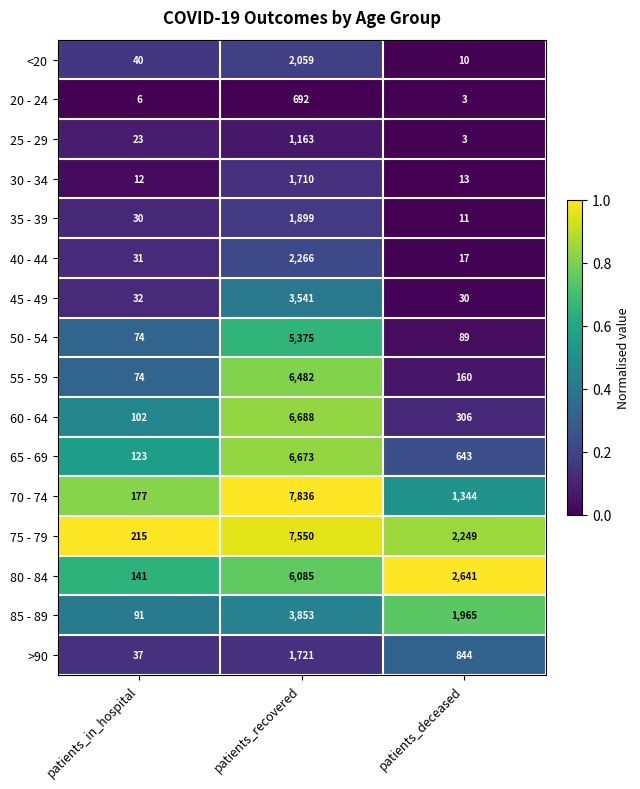

What is the sum of the 60 - 64 values at patients_recovered and patients_in_hospital?

6790